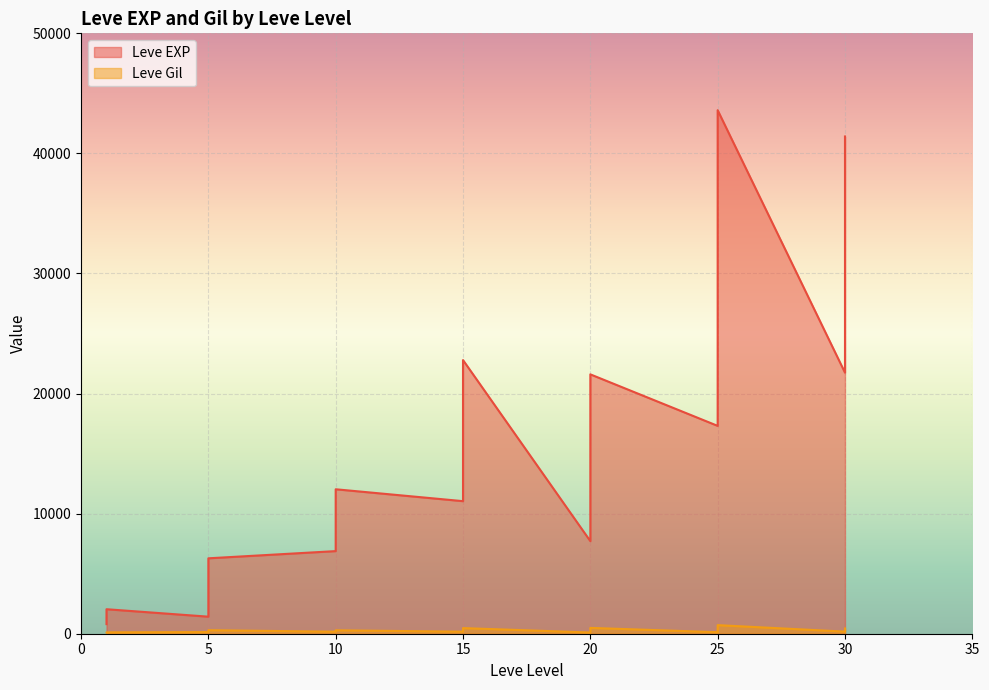

What is the maximum value shown in the chart?

43600